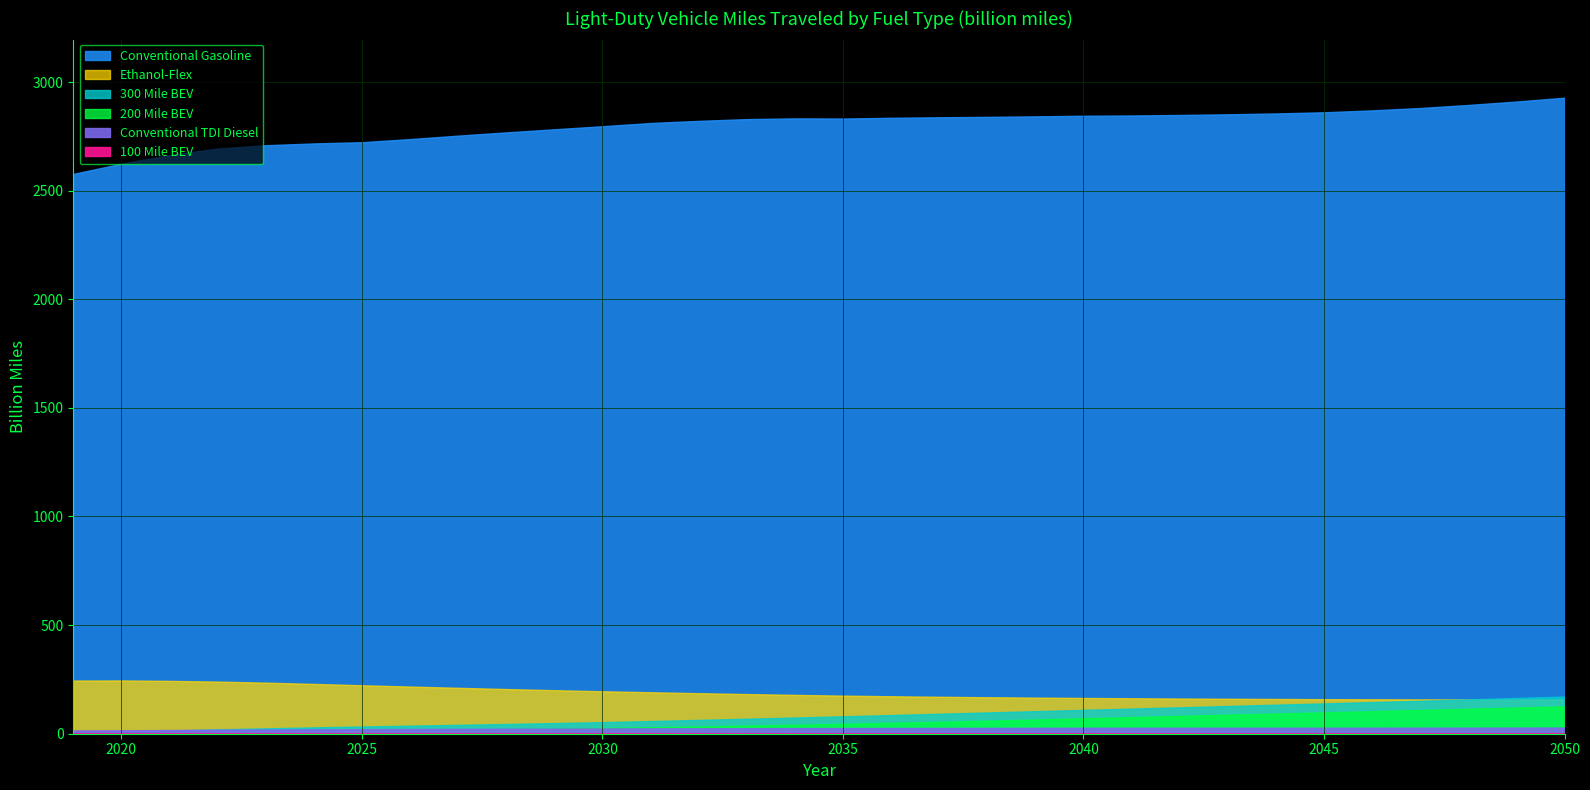

What is the greatest value displayed?

2927.8